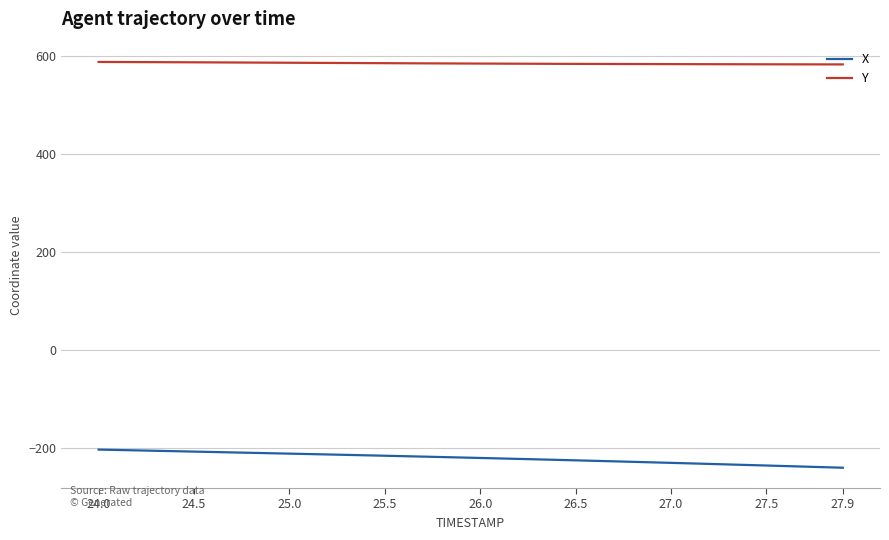

True or false: Y and X intersect in this chart.

False